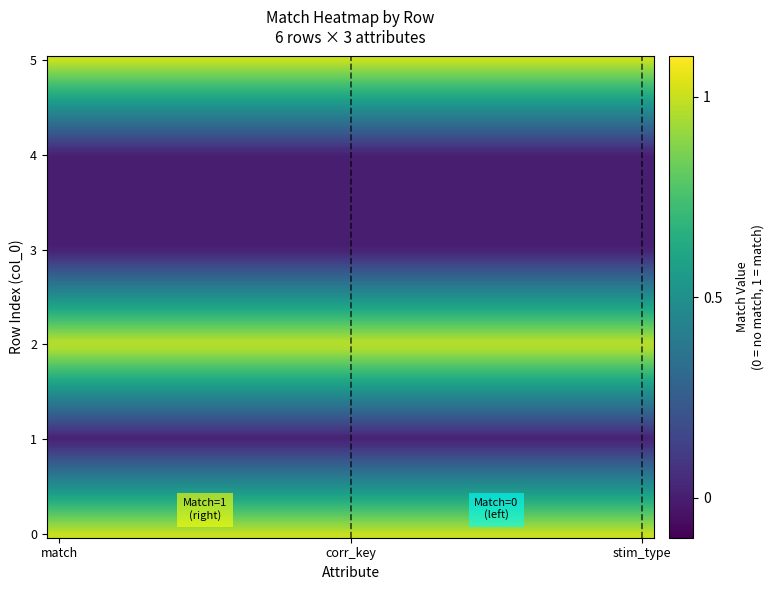

How many distinct data groups are displayed?

6